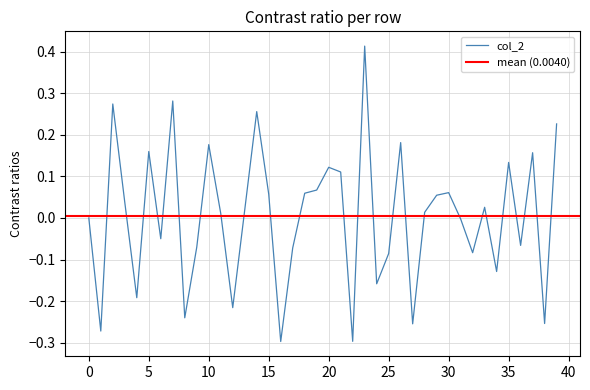

What is the label of the 15th point from the left?

14